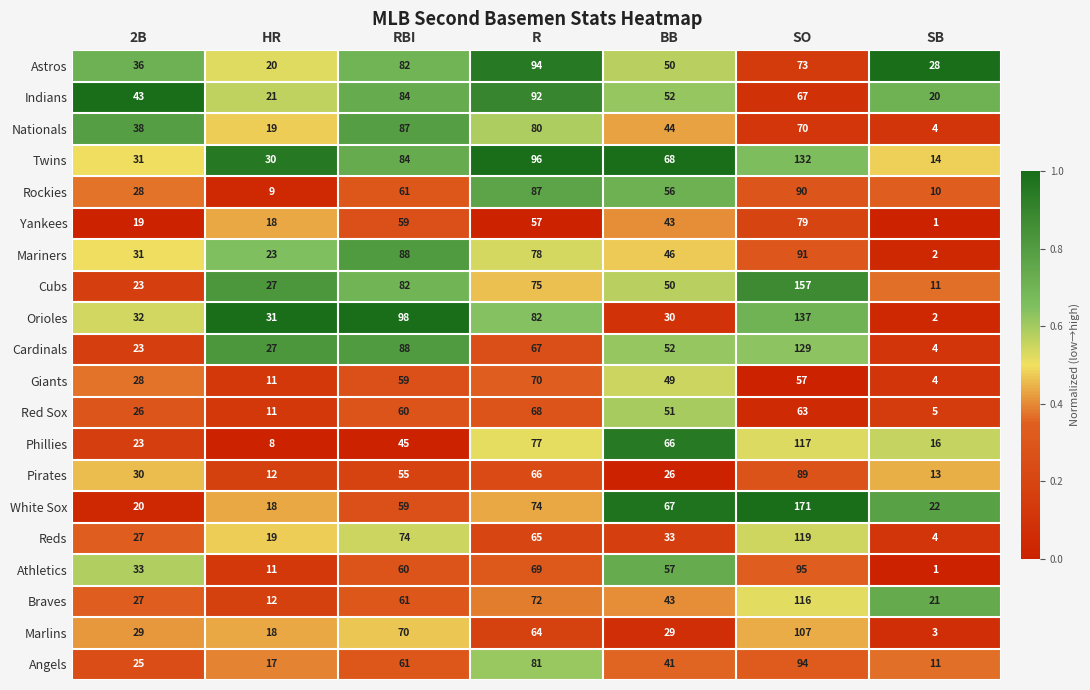

True or false: Reds has a value of 5 at SB.

False